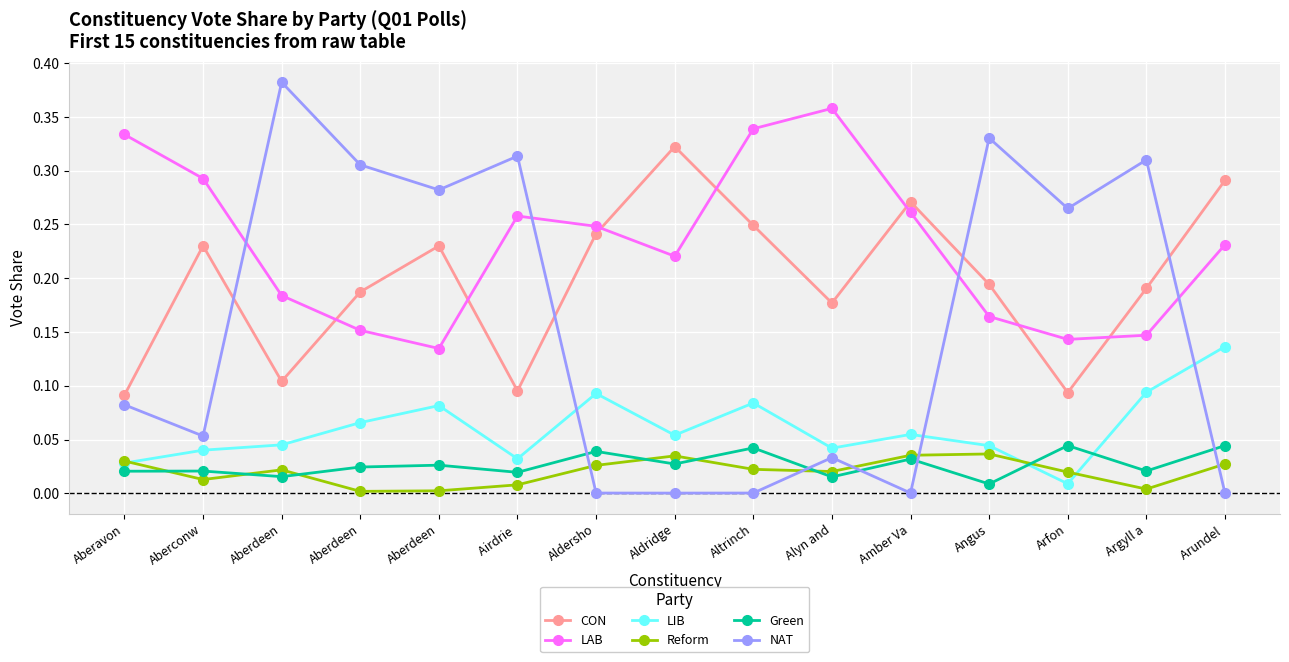

Count the number of categories in the chart.

15